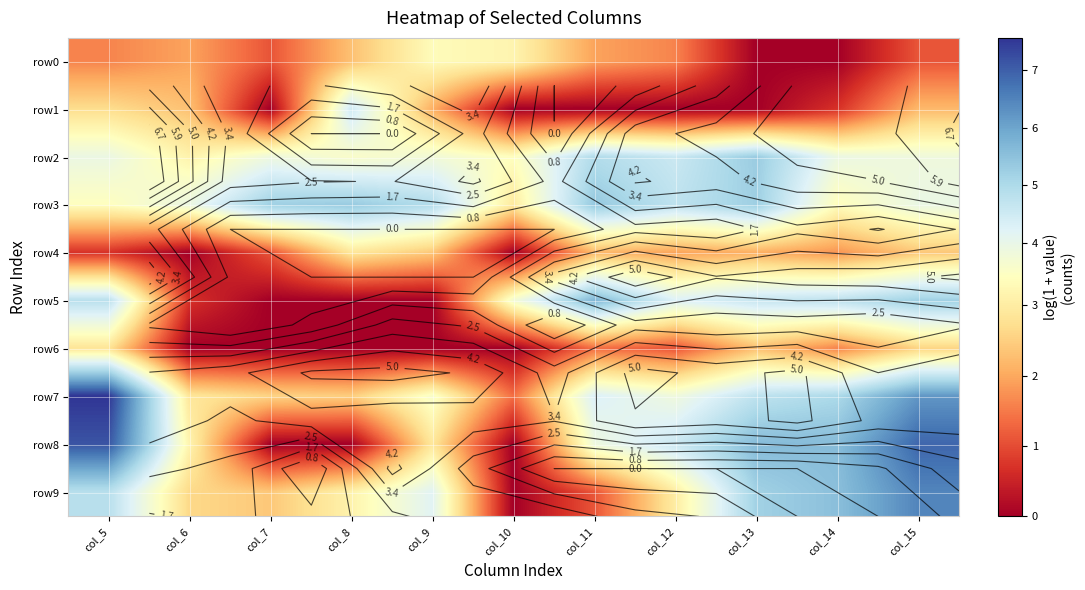

How many categories are shown in the chart?

11